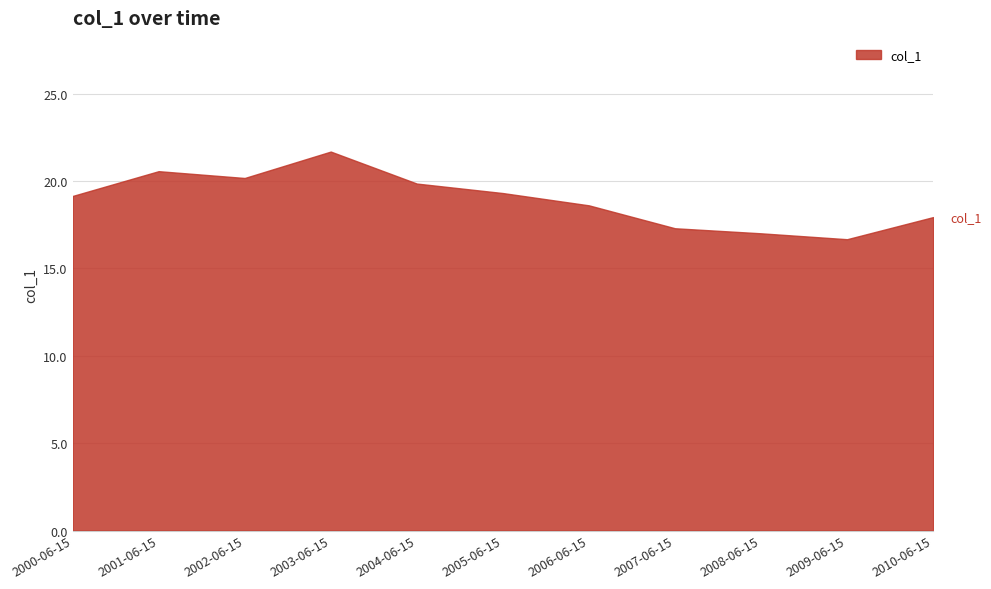

What is the difference between the values at 2010-06-15 and 2000-06-15?

1.2